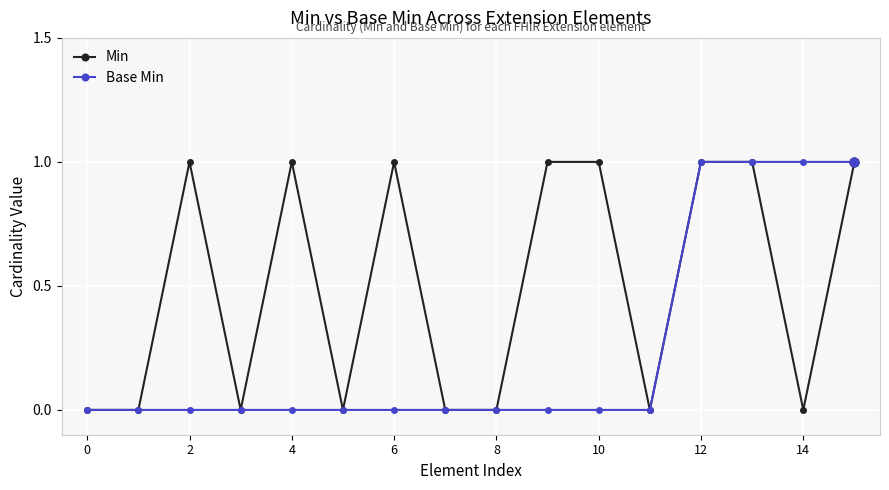

Which series has the largest total across all categories?

Min